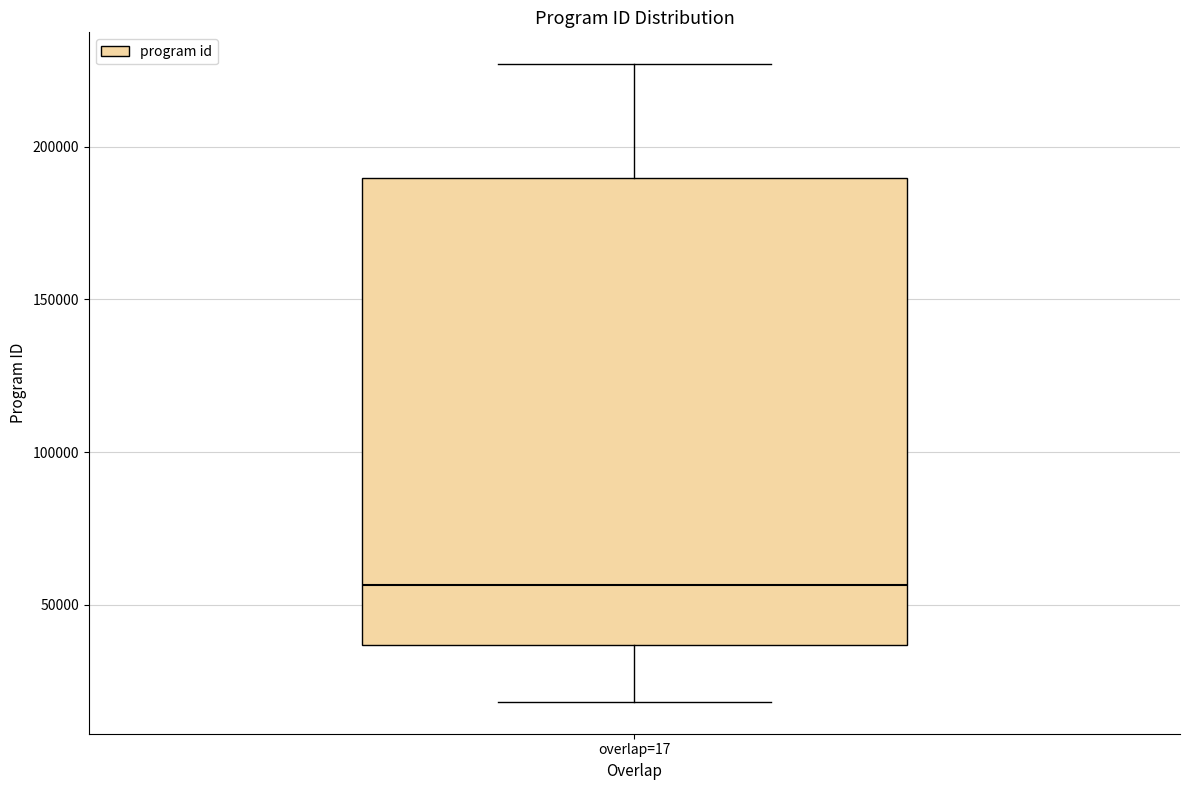

Where does the median line of the box for overlap=17 sit on the y-axis? The values are not printed on the chart, so give them approximately, as read against the axis.

55000